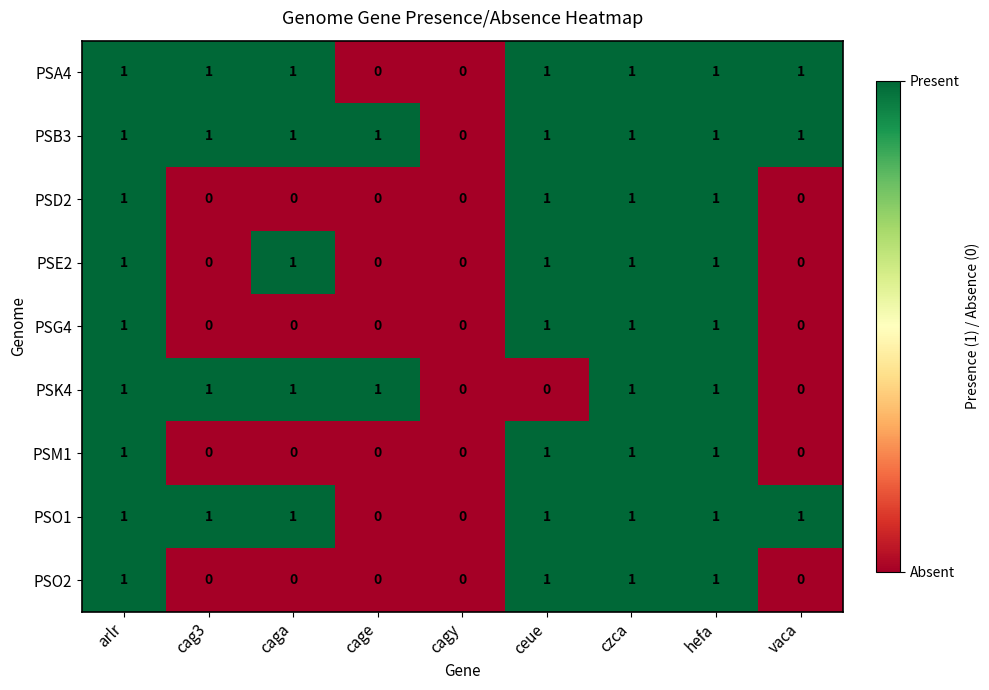

True or false: PSE2 has a value of 0 at czca.

False